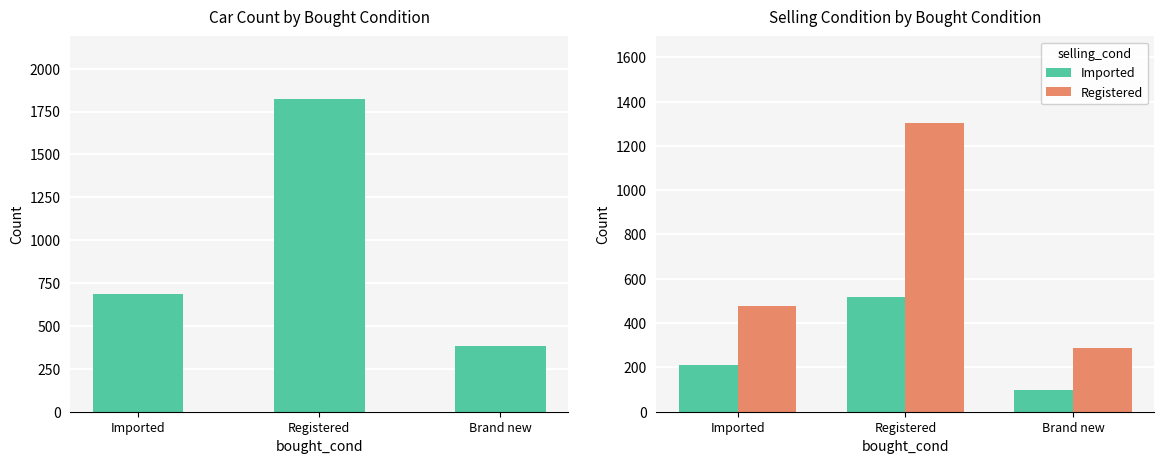

Count the Imported values in the range 98 to 520.

3